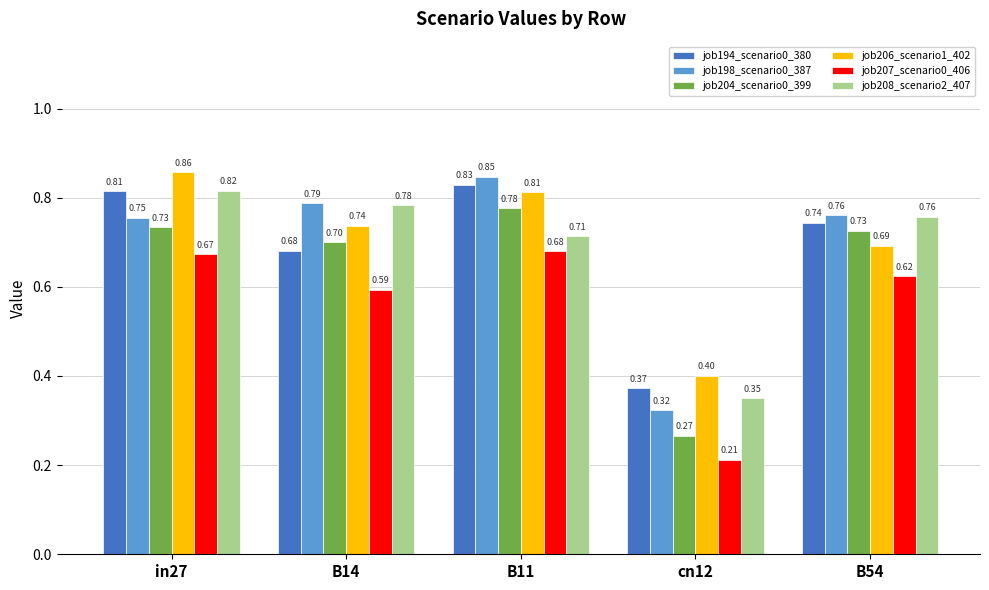

Which series has the widest spread of values?

job198_scenario0_387